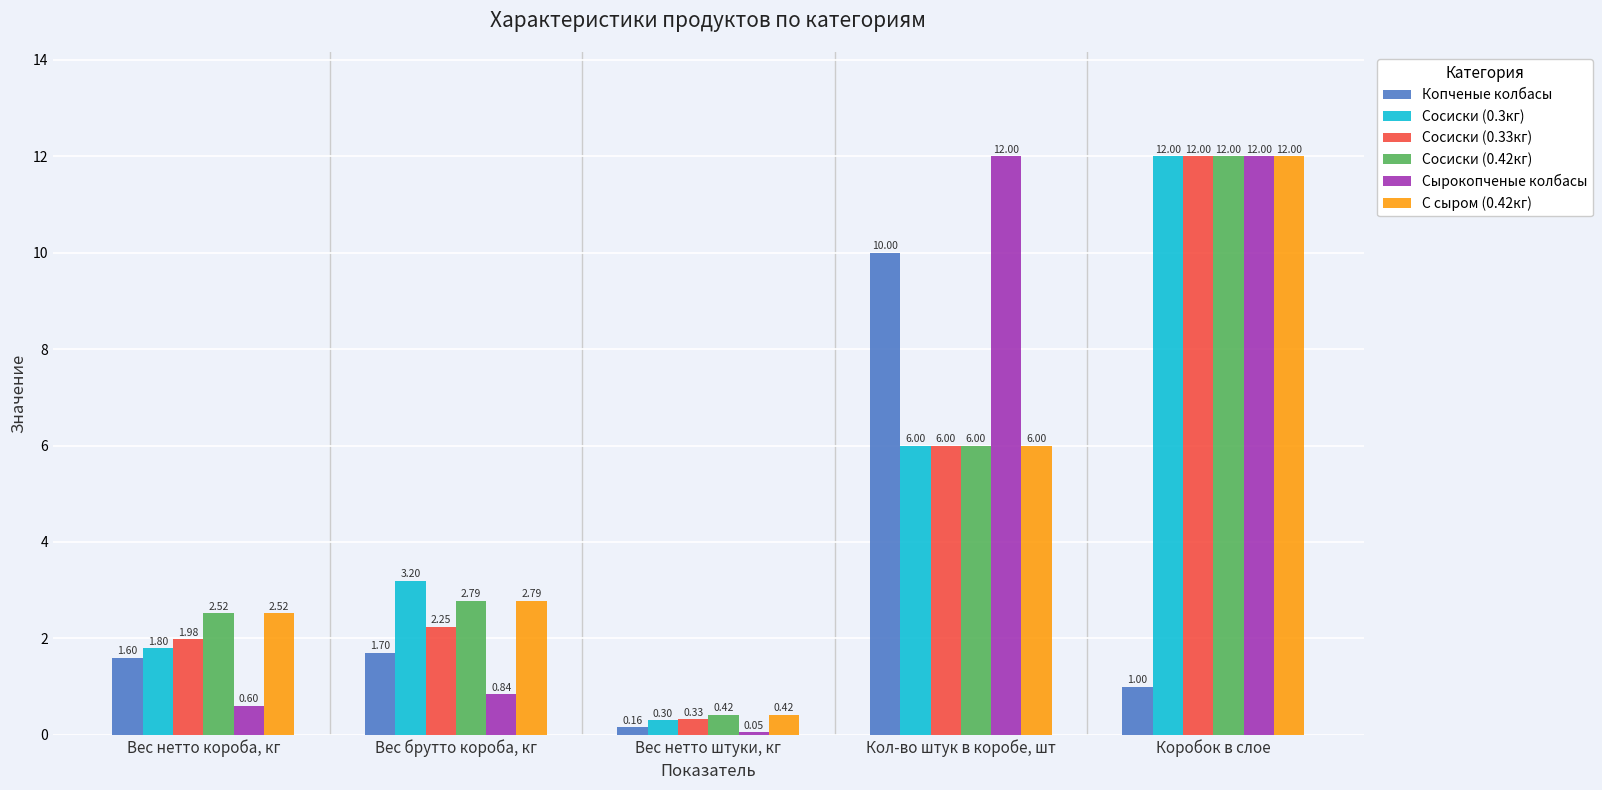

What is the maximum value shown in the chart?

12.0